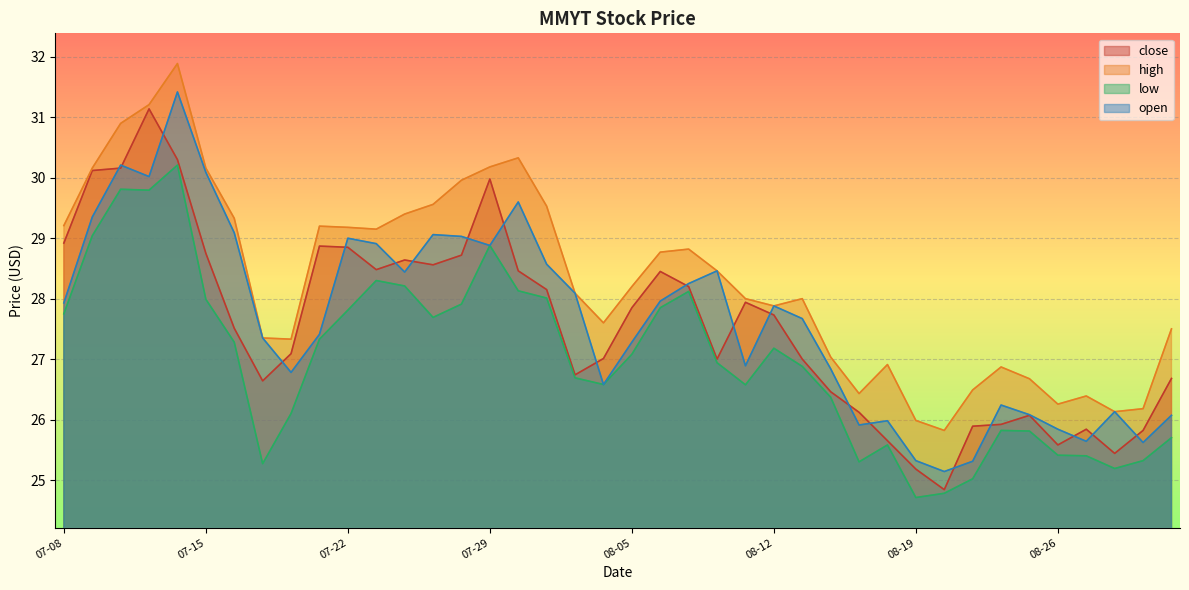

What is the difference between the maximum and minimum values in the high series?

6.1